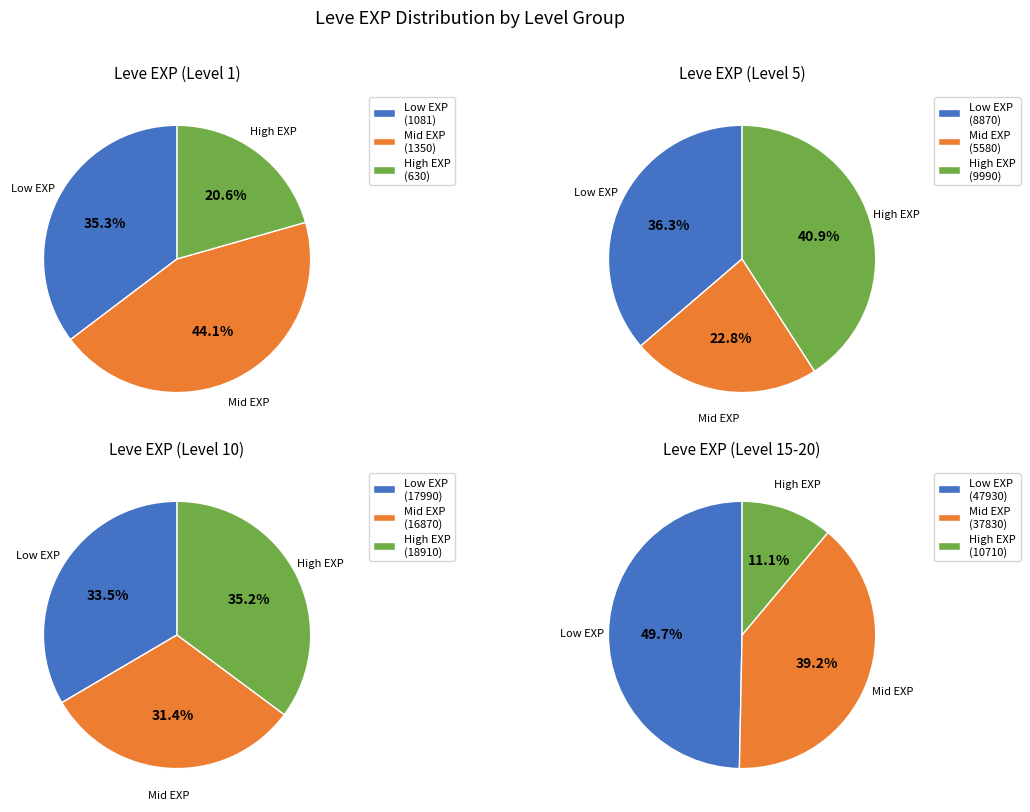

The 1 slice represents 23% of the pie. True or false?

False